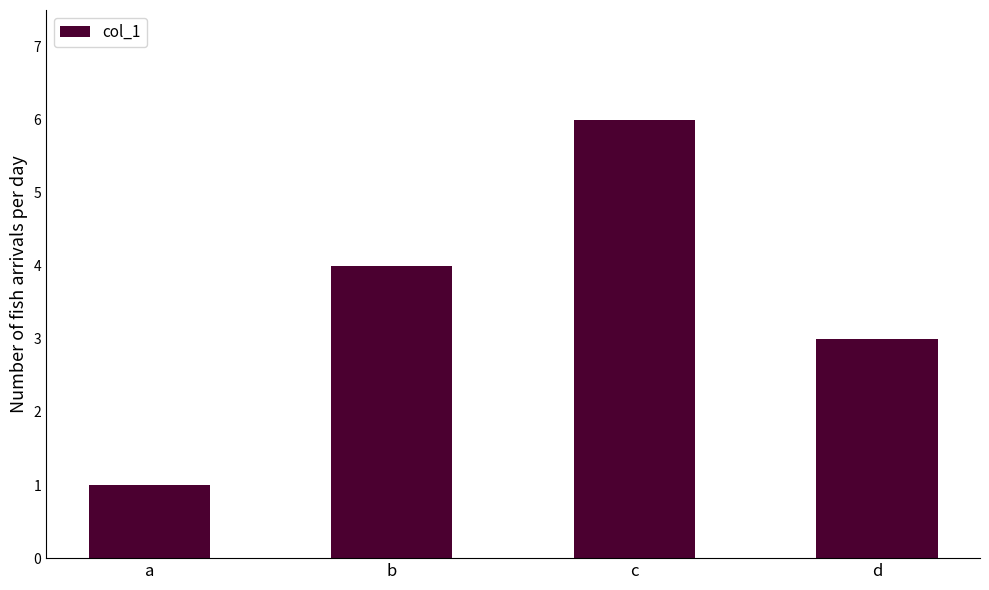

What is the change in value from b to d?

-1